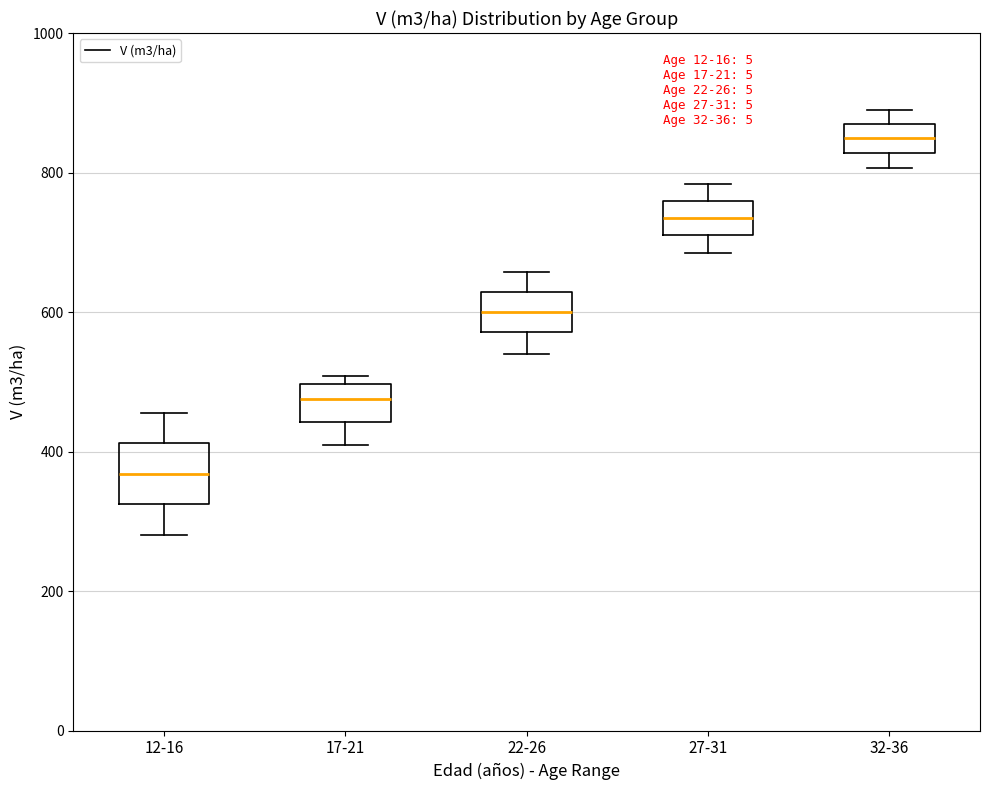

Where does the median line of the box for 17-21 sit on the y-axis? The values are not printed on the chart, so give them approximately, as read against the axis.

480